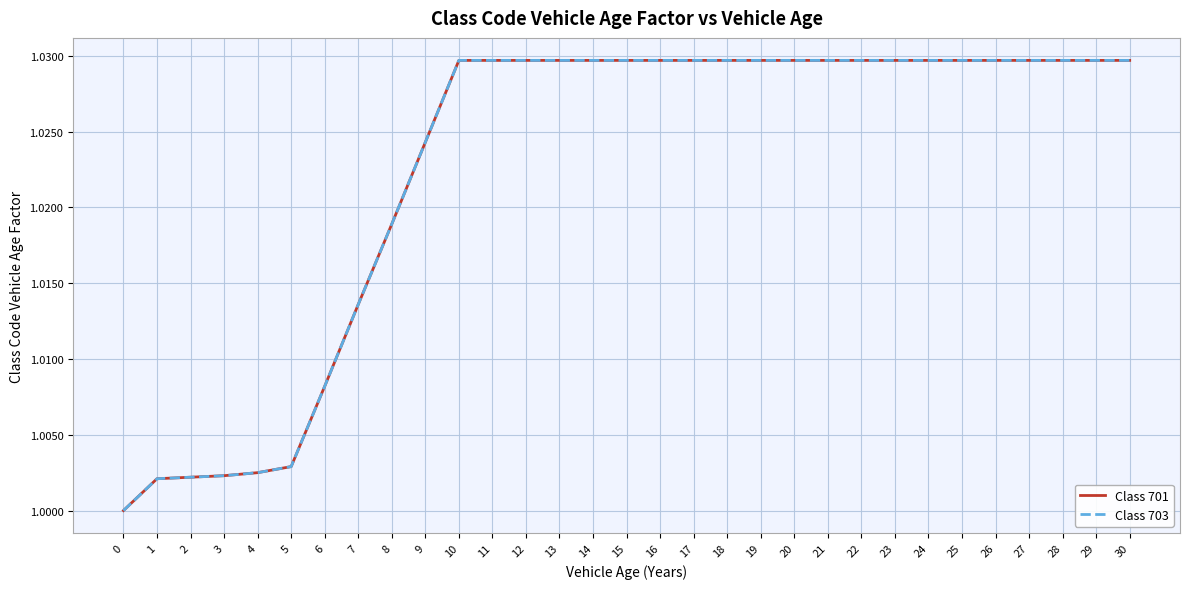

What is the total value across all series at 14?

2.1